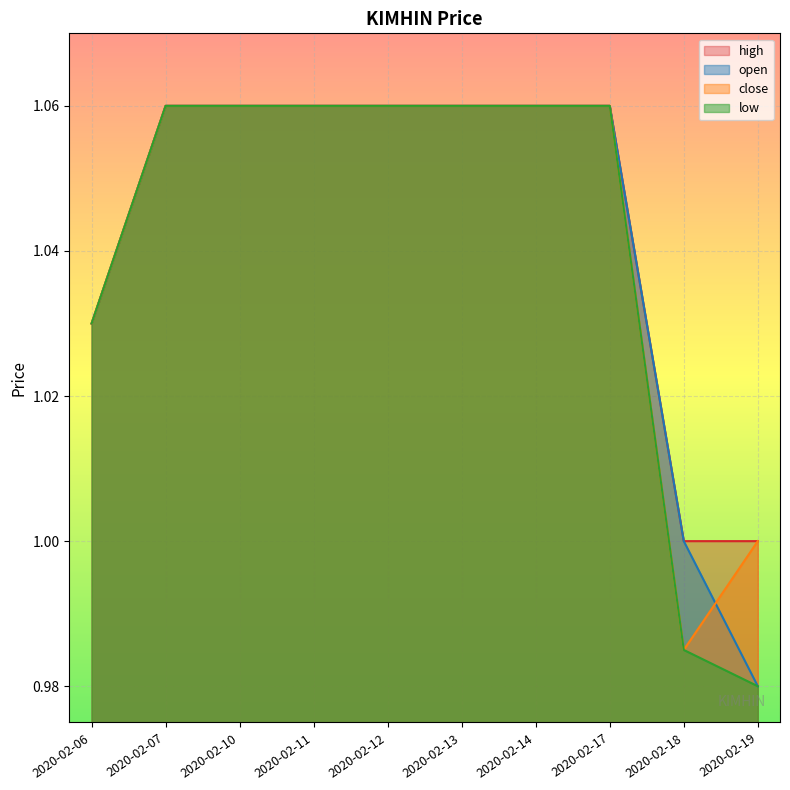

Which series has the largest range (max minus min)?

open